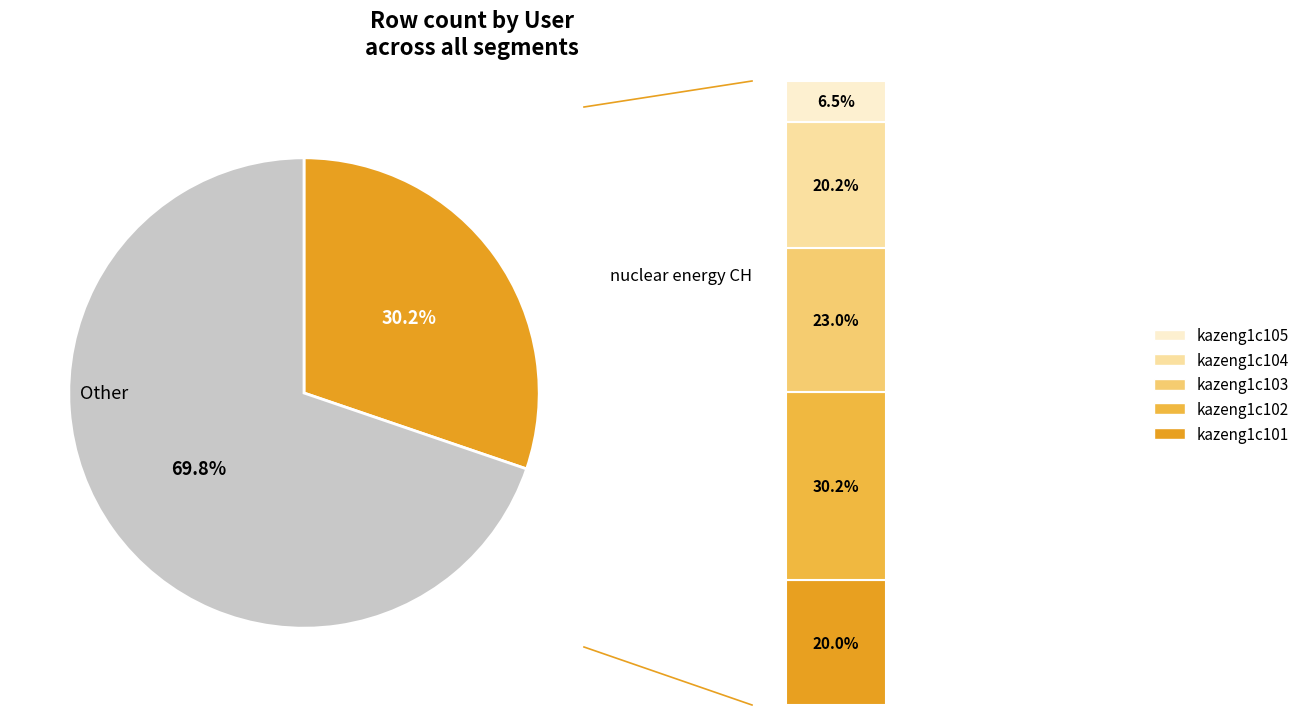

Is it true that kazeng1c105 is 7% of the pie?

True